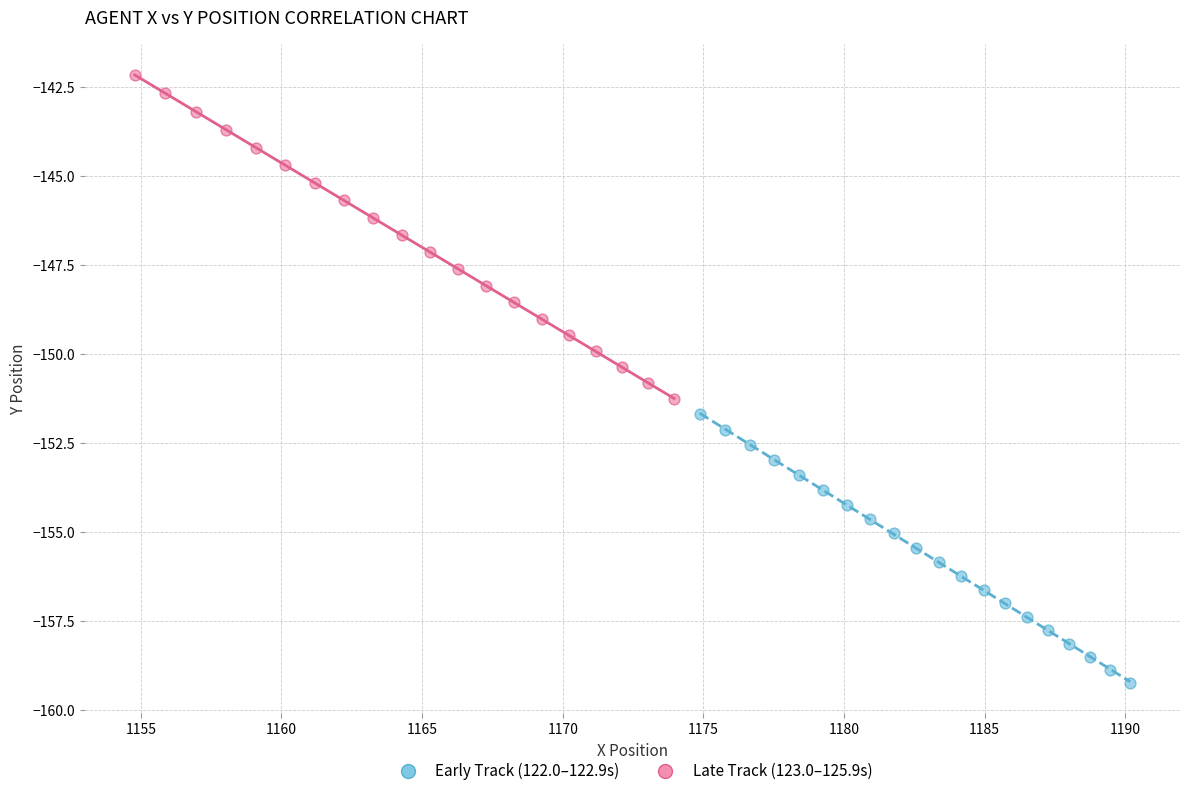

Which series reaches the minimum Y coordinate?

Early Track (122.0–122.9s)